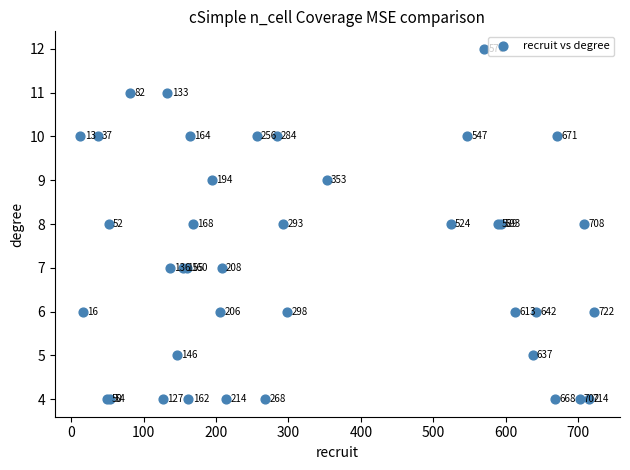

What Y value in the scatter plot is closest to 8?

8